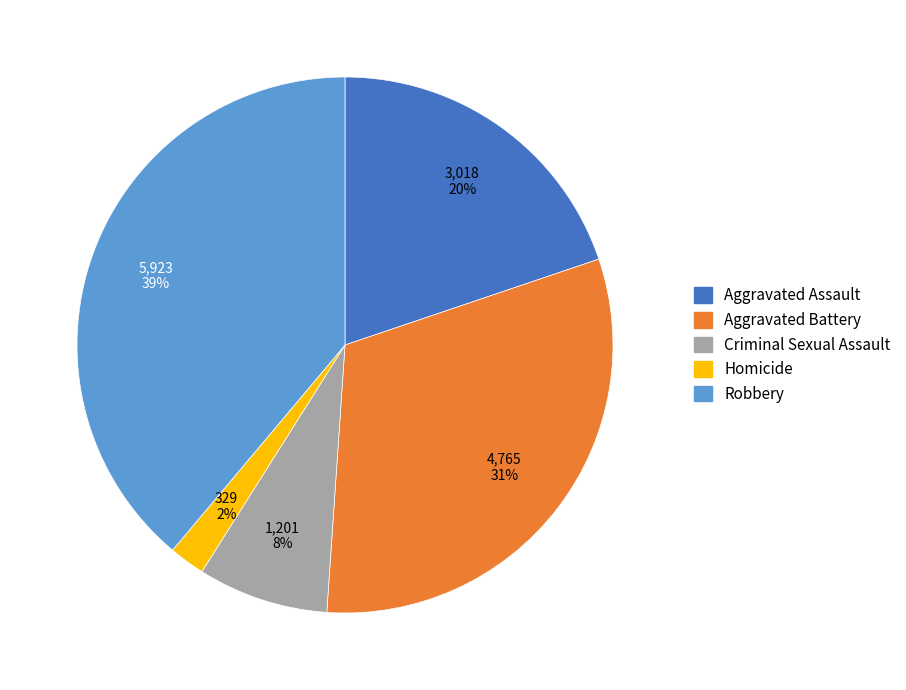

Is the sum of Robbery and Criminal Sexual Assault greater than half?

No